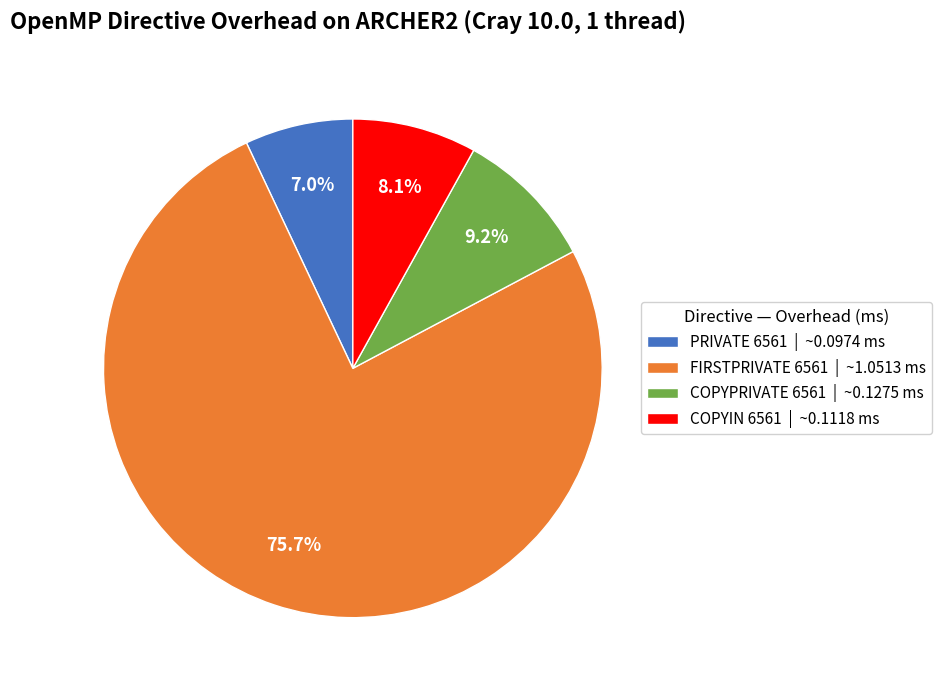

True or false: COPYPRIVATE 6561 accounts for 9% of the total.

True